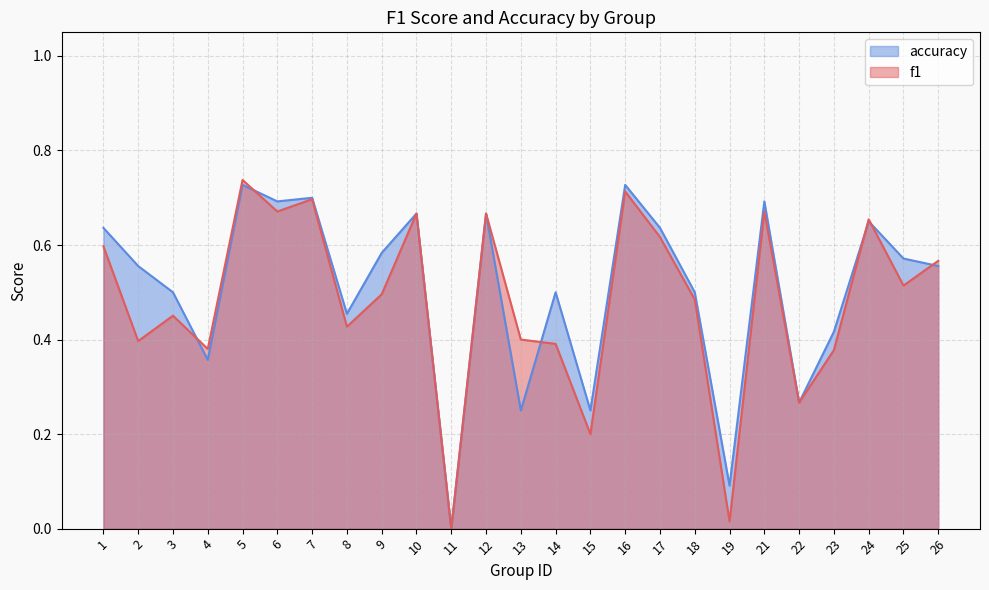

What is the difference between the accuracy values at 12 and 16?

0.1